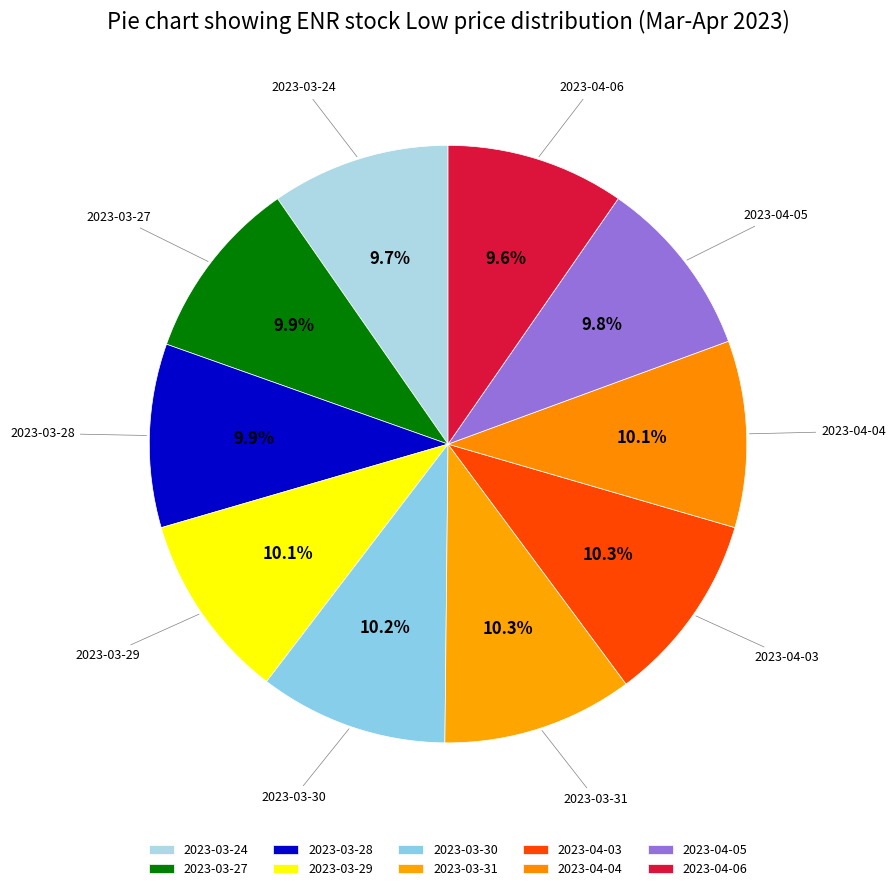

How many segments does this pie chart have?

10